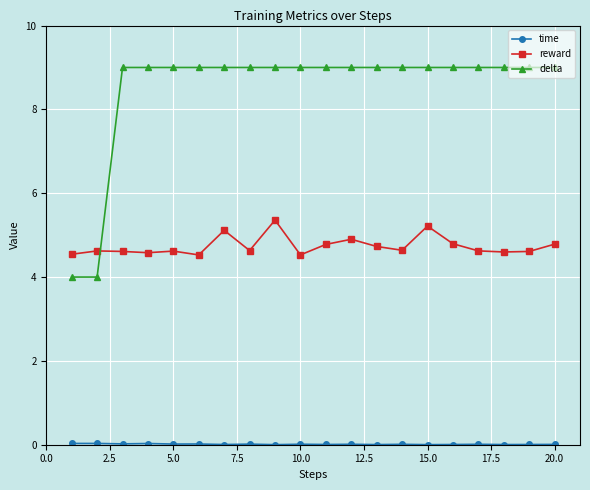

At how many categories does at least one series exceed 8?

18